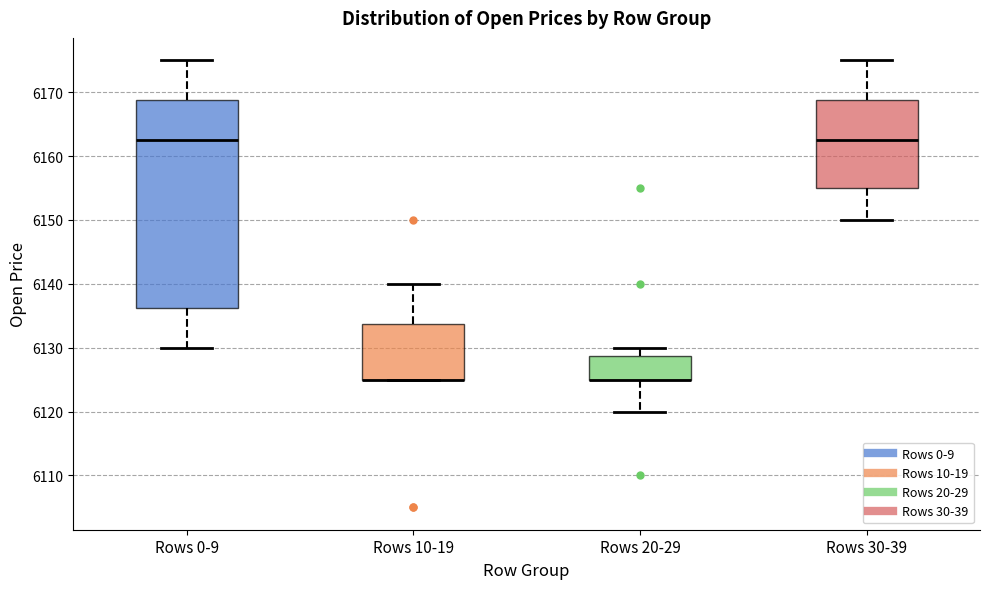

Reading left to right, read every box against the y-axis: the position of its median line, the range the box covers, and the ends of its whiskers. The values are not printed on the chart, so give them approximately, as read against the axis.

Rows 0-9: median 6163, box 6136 to 6169, whiskers 6130 to 6175
Rows 10-19: median 6125 (drawn on the box's lower edge), box 6125 to 6134, whiskers 6125 to 6140
Rows 20-29: median 6125 (drawn on the box's lower edge), box 6125 to 6129, whiskers 6120 to 6130
Rows 30-39: median 6163, box 6155 to 6169, whiskers 6150 to 6175